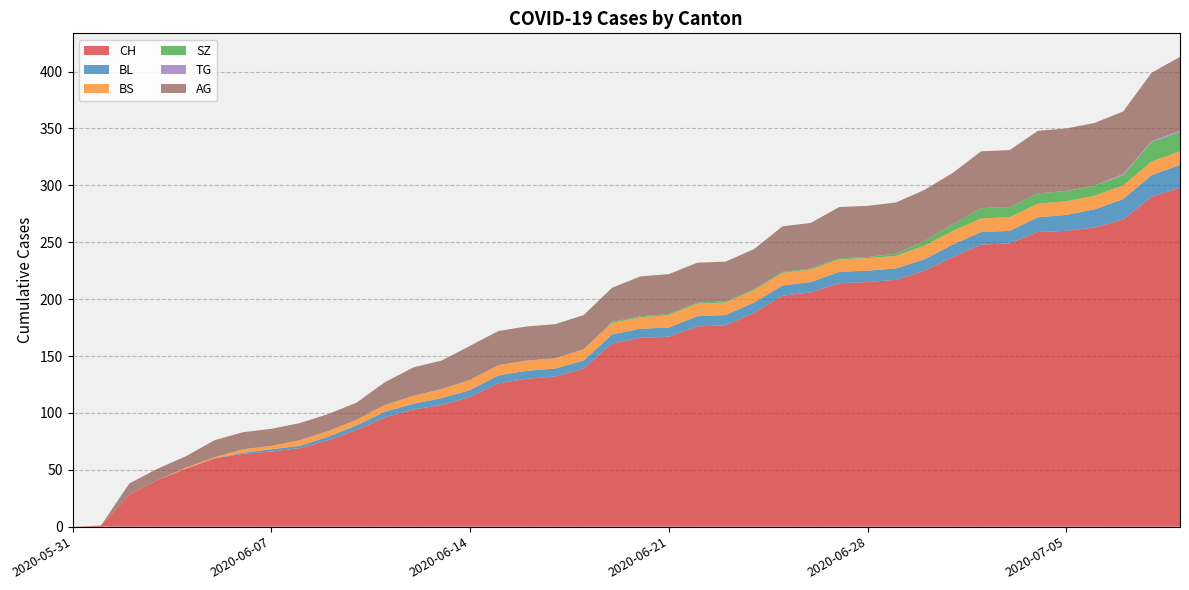

Reading left to right, what are all the values shown in this chart?

CH: 0	1	28	41	51	60	64	66	69	76	85	96	103	107	114	126	130	132	139	161	166	167	176	177	188	203	206	214	215	217	225	237	248	249	259	260	263	270	290	298
BL: 0	0	0	0	0	0	1	2	2	3	4	5	5	6	6	7	7	7	7	8	8	8	9	9	9	9	9	10	10	10	10	11	11	11	13	14	16	18	19	20
BS: 0	0	0	0	1	1	3	3	5	5	5	6	7	8	9	9	9	9	10	10	10	11	11	11	11	11	11	11	11	11	12	12	12	12	12	12	12	12	12	12
SZ: 0	0	0	0	0	0	0	0	0	0	0	0	0	0	0	0	0	0	0	1	1	1	1	1	1	1	1	1	1	2	4	6	9	9	9	9	9	9	17	17
TG: 0	0	0	0	0	0	0	0	0	0	0	0	0	0	0	0	0	0	0	0	0	0	0	0	0	0	0	0	0	0	0	0	0	0	0	0	0	1	1	1
AG: 0	0	10	10	10	15	15	15	15	15	15	20	25	25	30	30	30	30	30	30	35	35	35	35	35	40	40	45	45	45	45	45	50	50	55	55	55	55	60	65